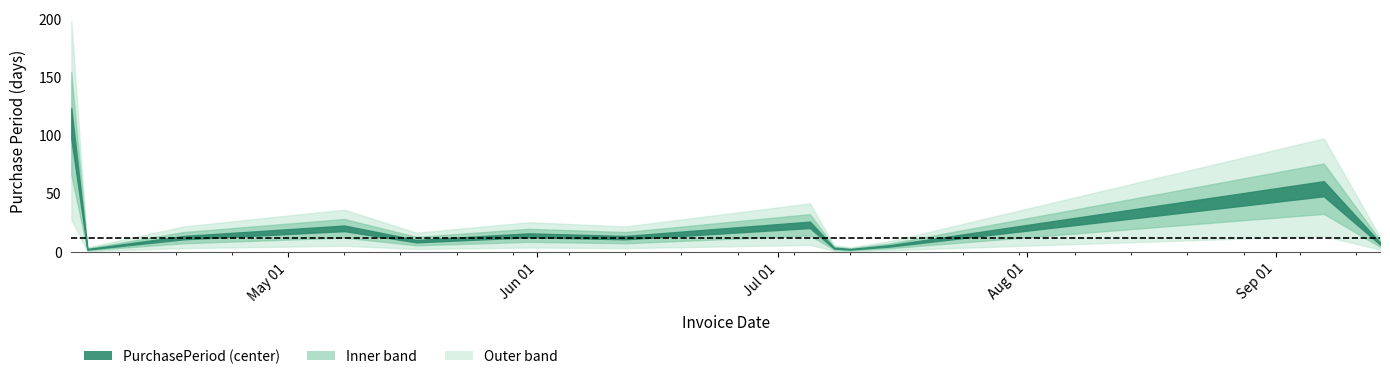

What is the label of the 6th point from the right?

2017-07-05